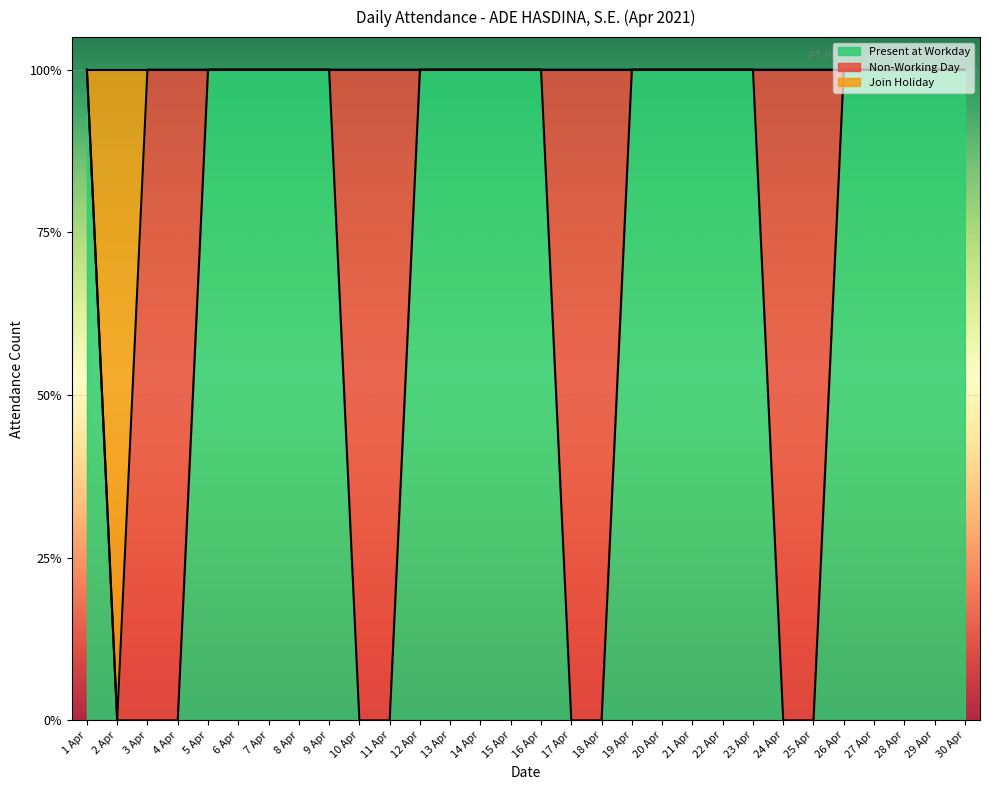

True or false: Join Holiday and Present at Workday cross at least once.

False